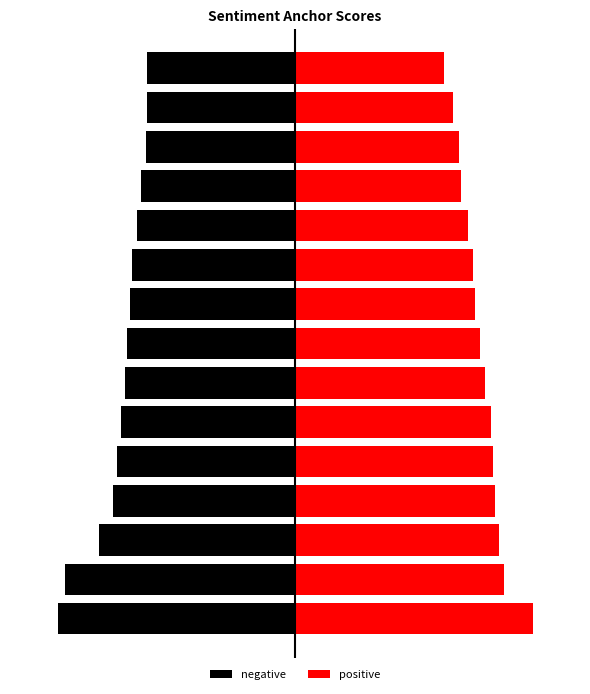

What is the greatest value displayed?

1.0